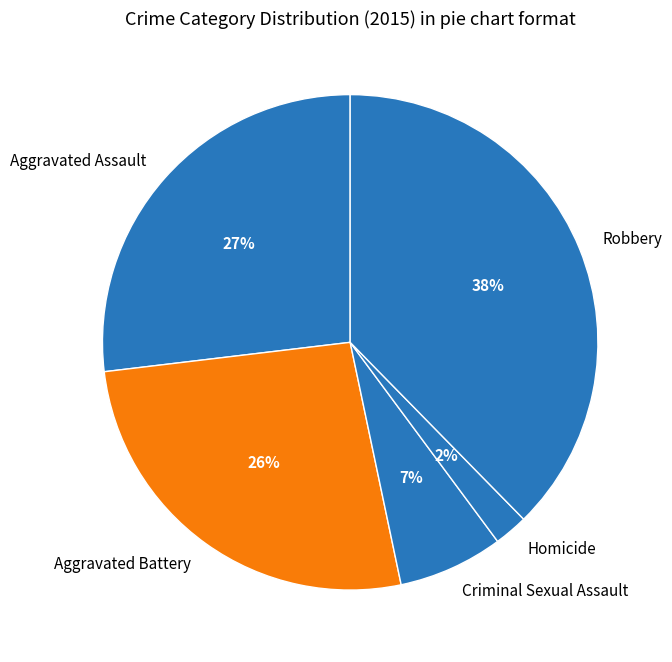

Do Criminal Sexual Assault and Robbery together represent more than half of the pie?

No